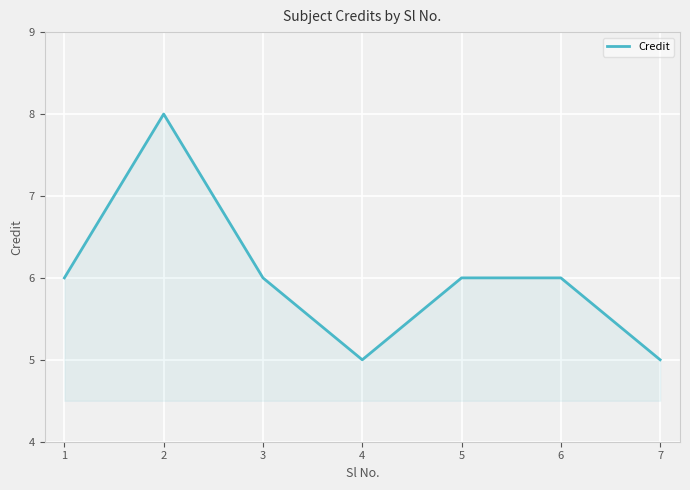

True or false: the data shows 1 at 5.

False